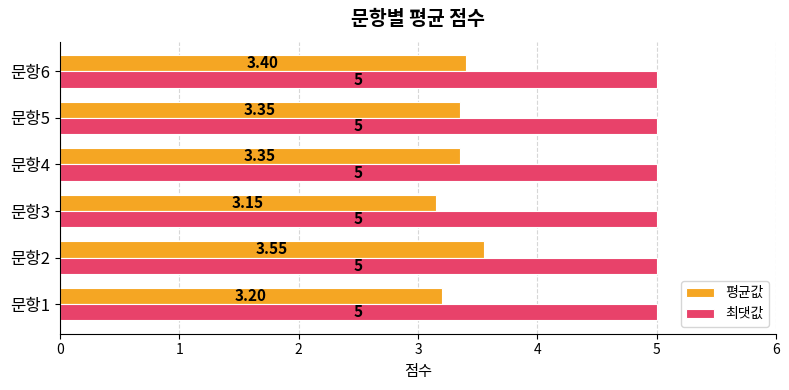

Rank the series by their average value, from lowest to highest.

평균값, 최댓값